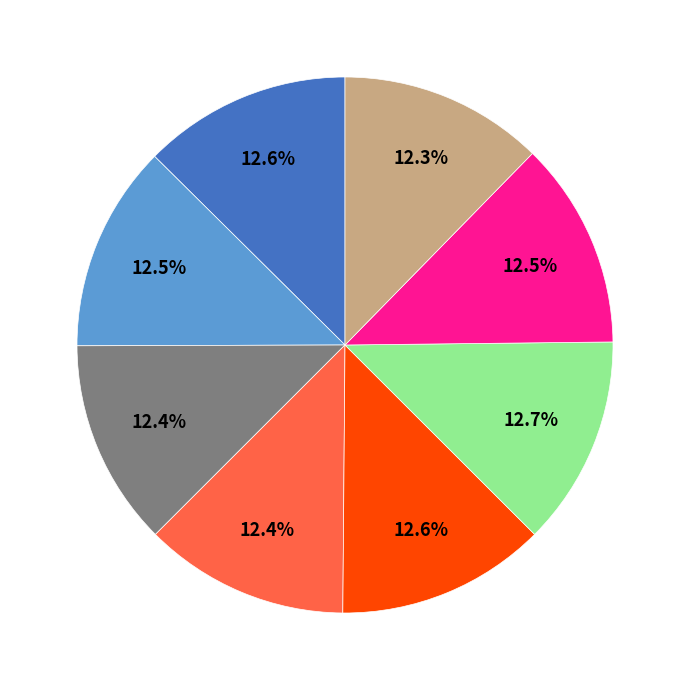

Is there a majority slice in this chart?

No